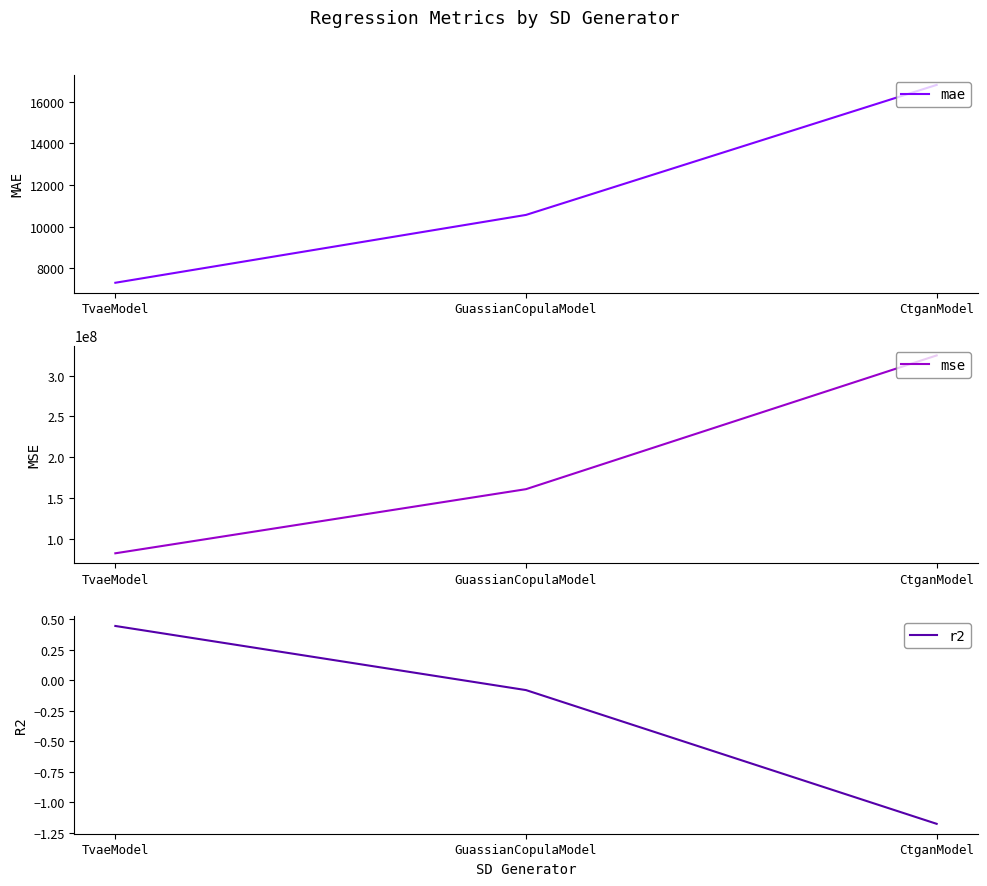

Reading left to right, what are all the values shown in this chart?

mae: 7300.9	10562.7	16813.4
mse: 82801576.0	161160288.0	324568992.0
r2: 0.4	-0.1	-1.2